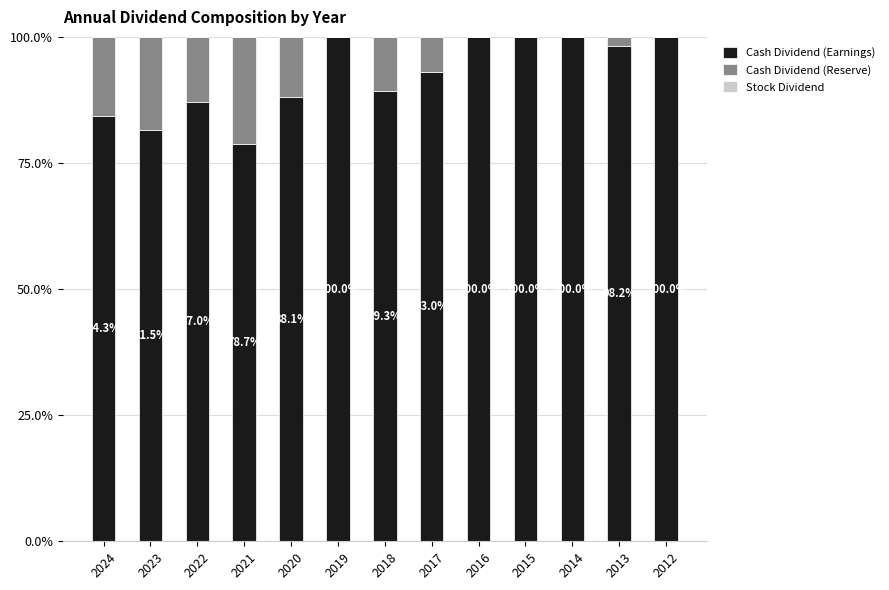

Between 2019 and 2018, which series saw the biggest shift?

Cash Dividend (Earnings)